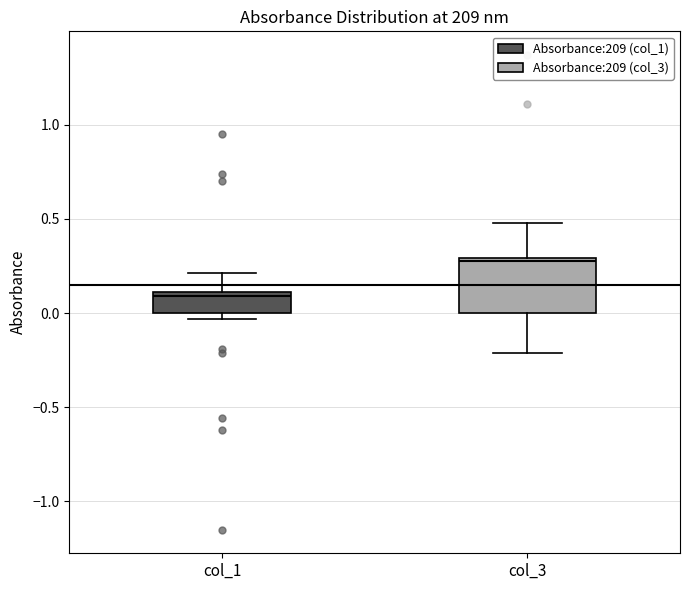

Reading left to right, transcribe this box plot: for each box, give where its median line is, the range the box spans, and where its two whiskers end, as read against the y-axis. The values are not printed on the chart, so give them approximately, as read against the axis.

col_1: median 0.10 (just below the box's upper edge), box 0.00 to 0.10, whiskers -0.05 to 0.20
col_3: median 0.30, box 0.00 to 0.30, whiskers -0.20 to 0.50